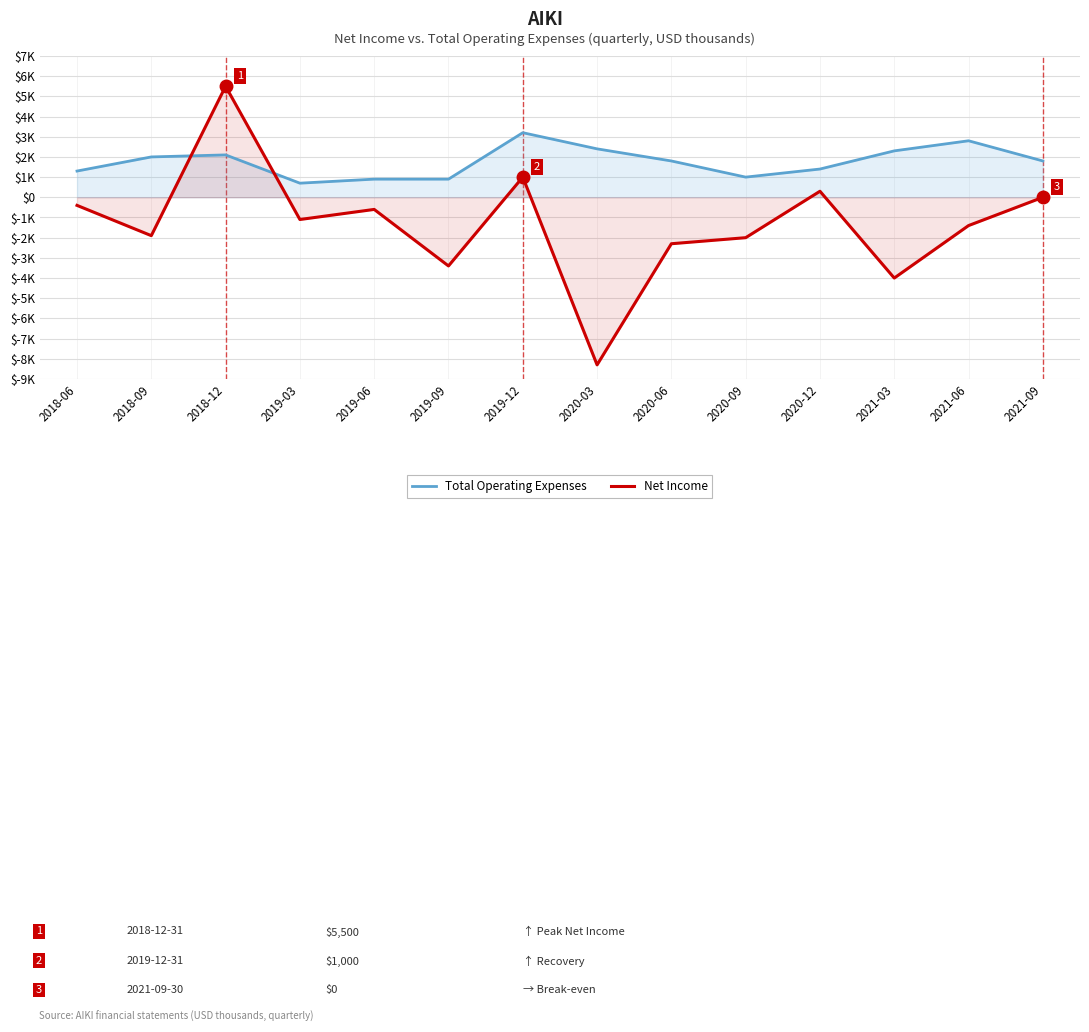

Read the Total Operating Expenses value at 2021-09, to the nearest 50.

1800